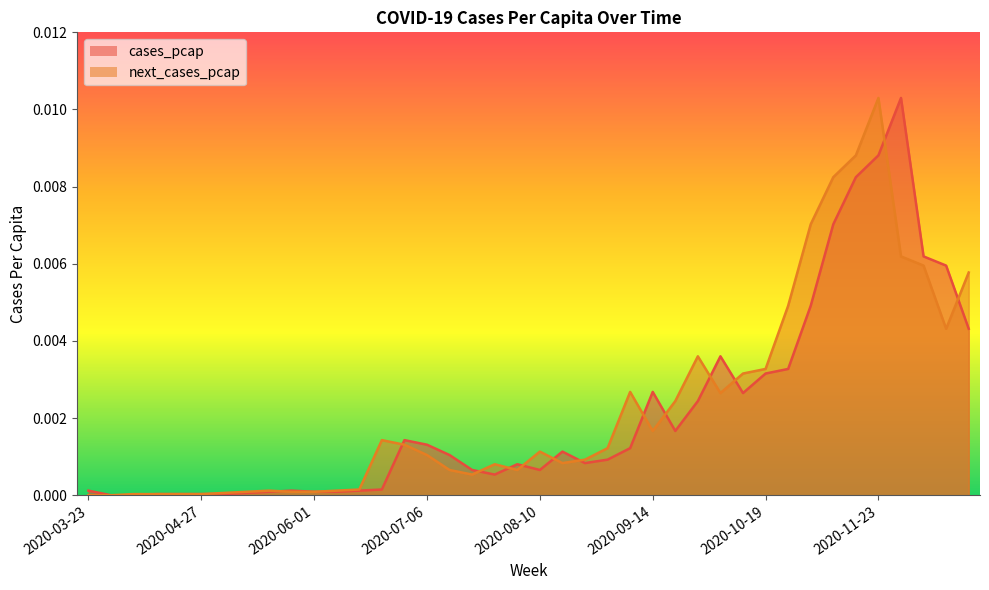

Count the number of data series in this chart.

2